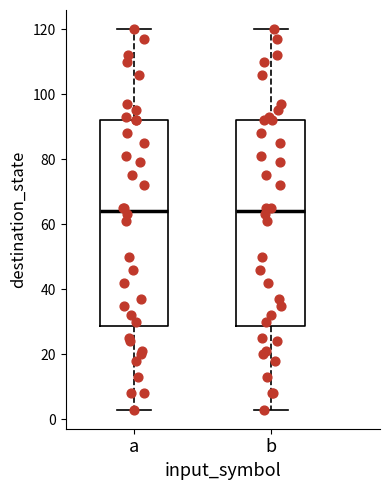

Reading left to right, transcribe this box plot: for each box, give where its median line is, the range the box spans, and where its two whiskers end, as read against the y-axis. The values are not printed on the chart, so give them approximately, as read against the axis.

a: median 64, box 28 to 92, whiskers 4 to 120
b: median 64, box 28 to 92, whiskers 4 to 120